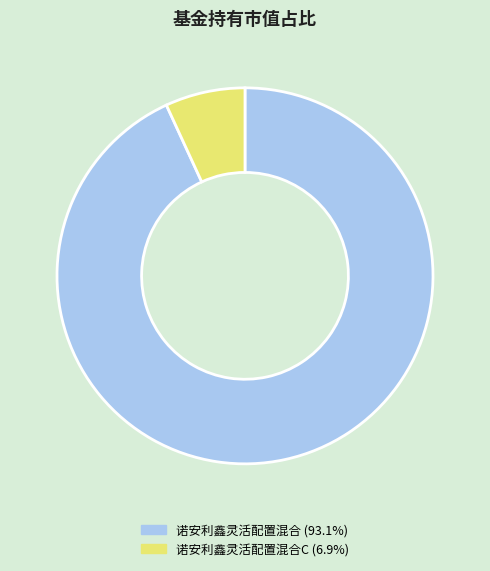

Count the number of slices in the pie.

2